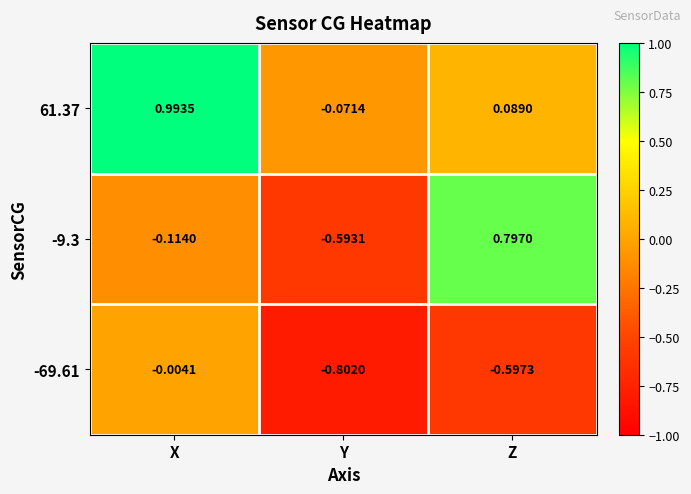

At which category does the chart reach its minimum across all series?

Y